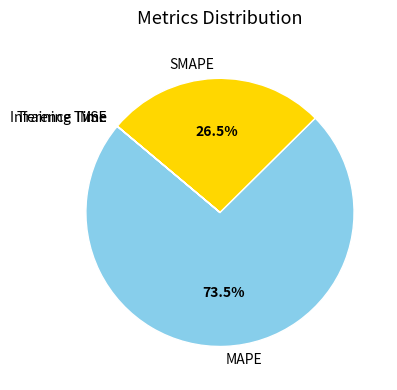

Which category has the biggest portion of the pie?

MAPE